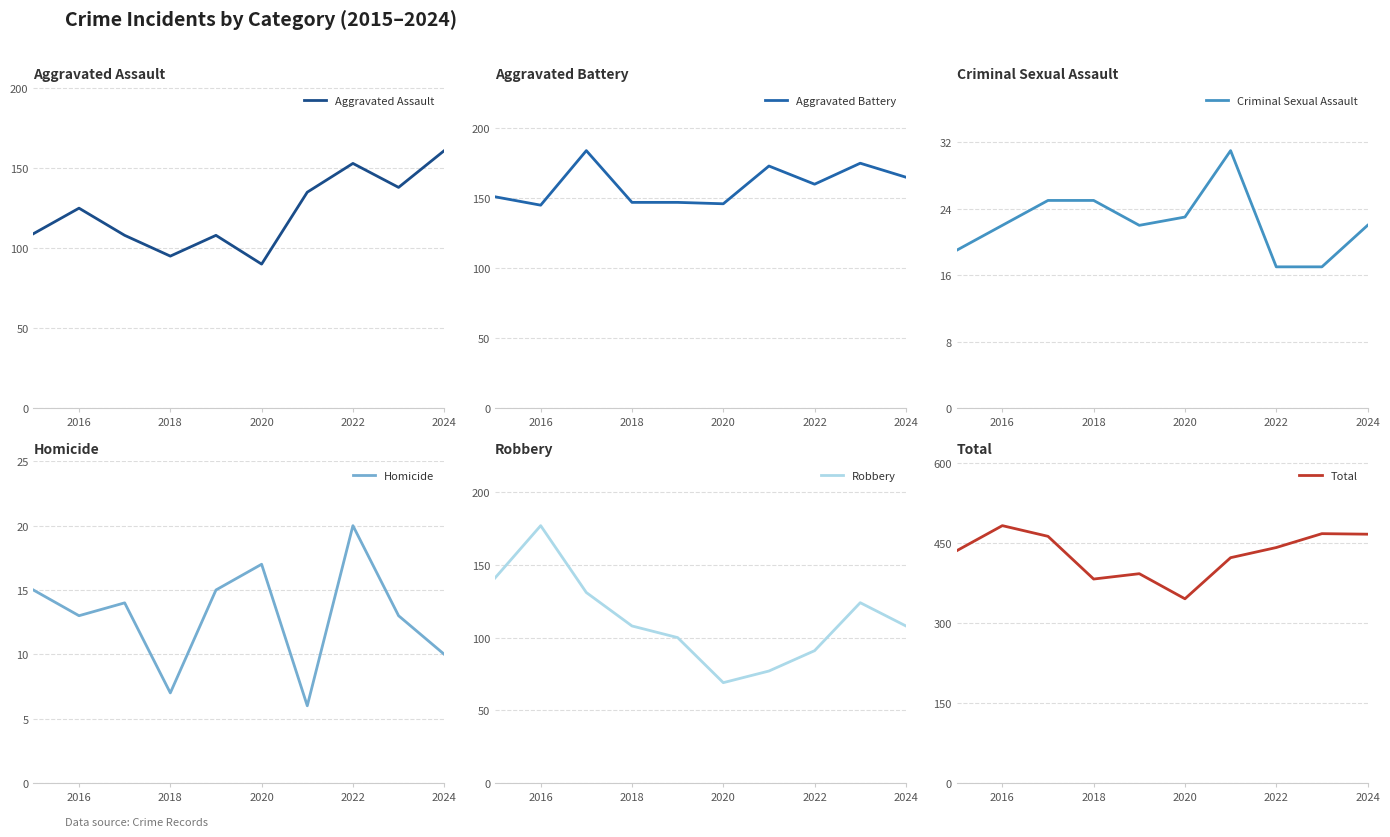

Does the chart display data point markers on the line(s)?

No